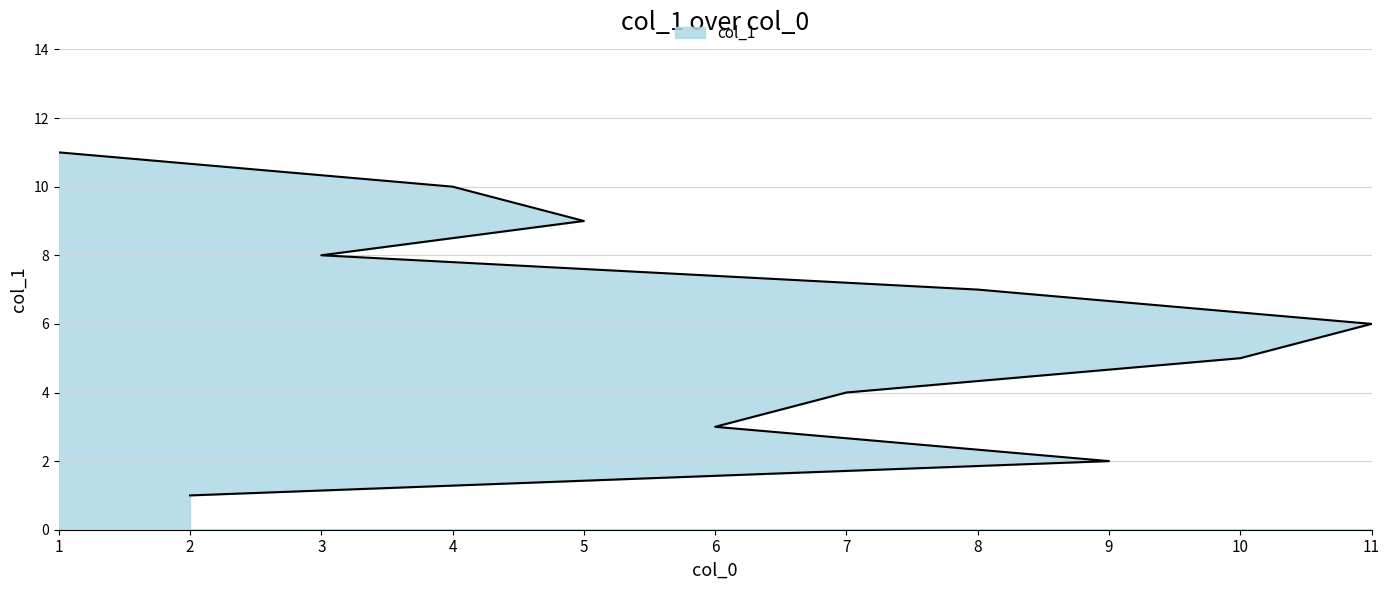

Read the value at 6.

3